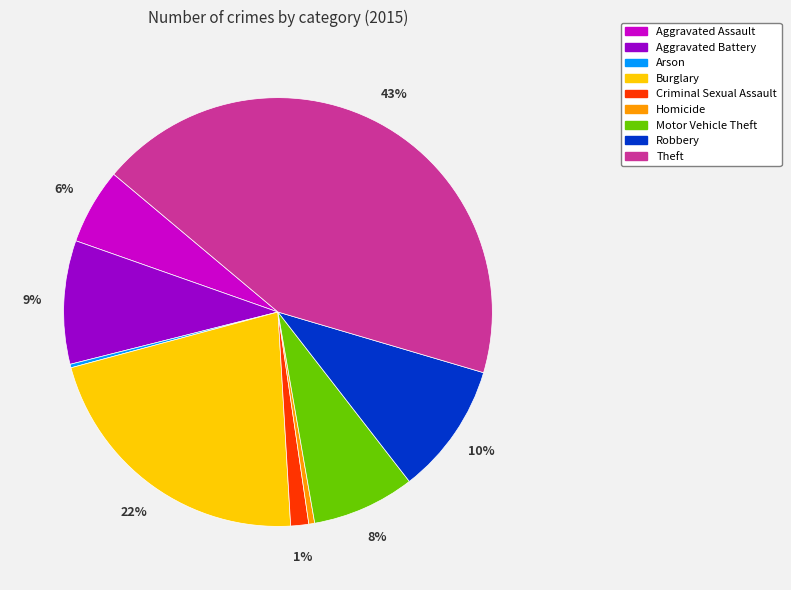

What is the largest slice in the pie chart?

Theft